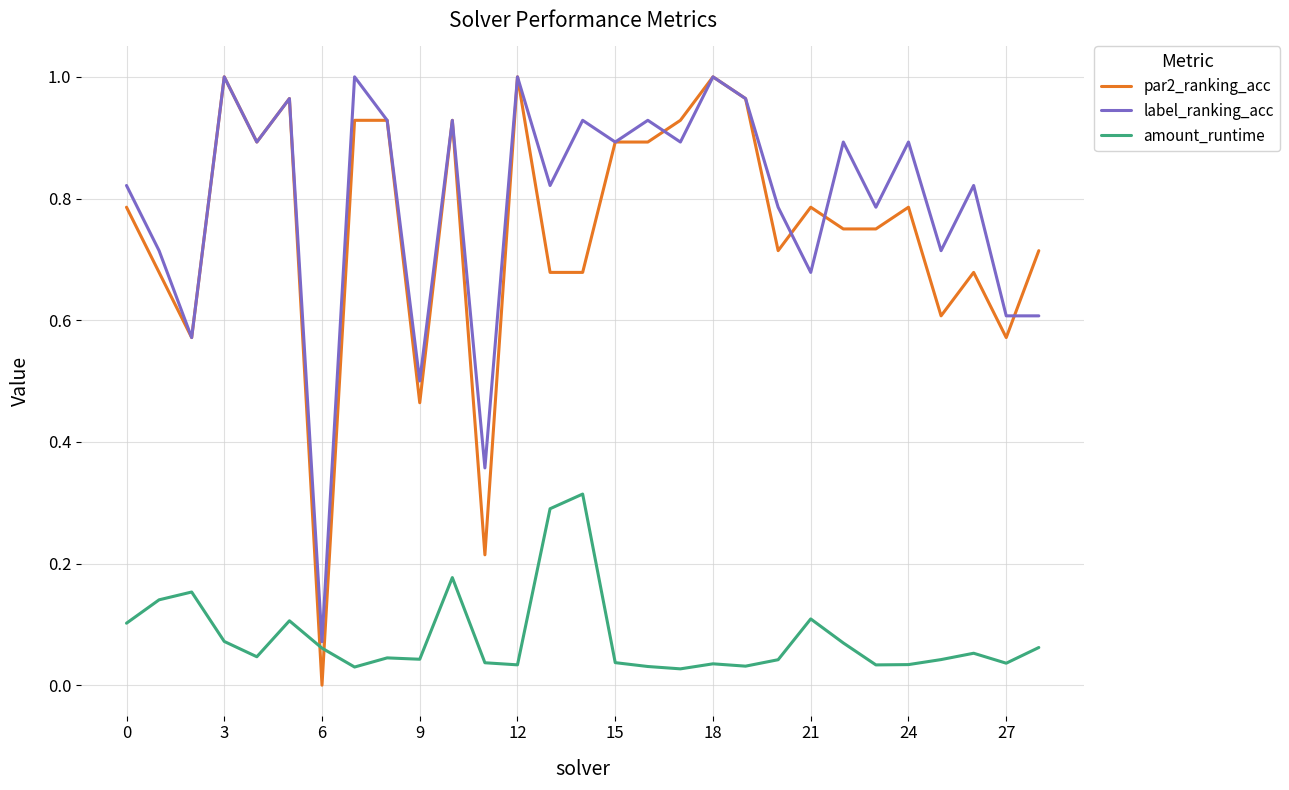

True or false: amount_runtime and par2_ranking_acc intersect in this chart.

True